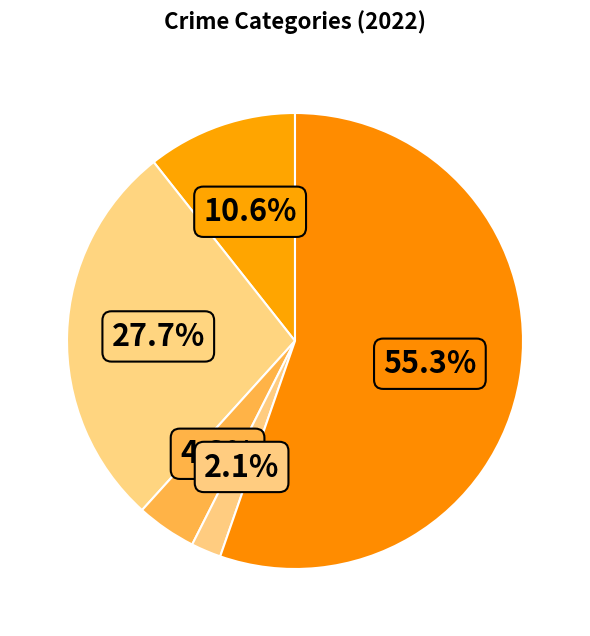

Which slice represents more than half of the pie?

Robbery